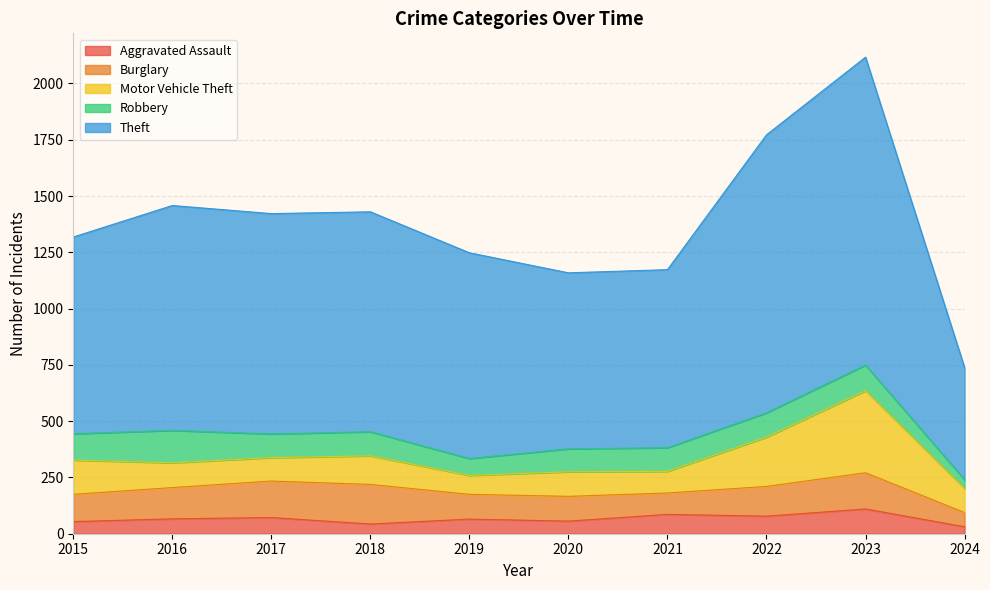

Between which two adjacent categories do Robbery and Motor Vehicle Theft first intersect?

2015 and 2016